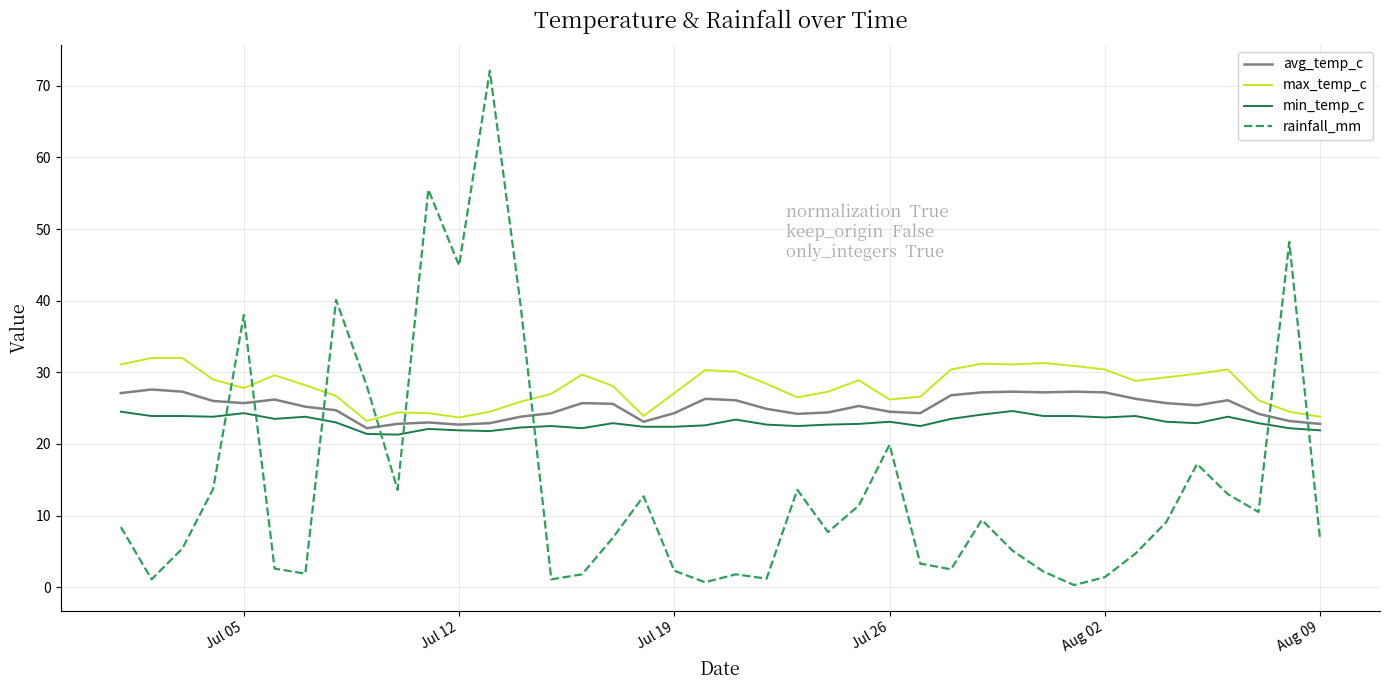

How many times do avg_temp_c and rainfall_mm cross each other?

8